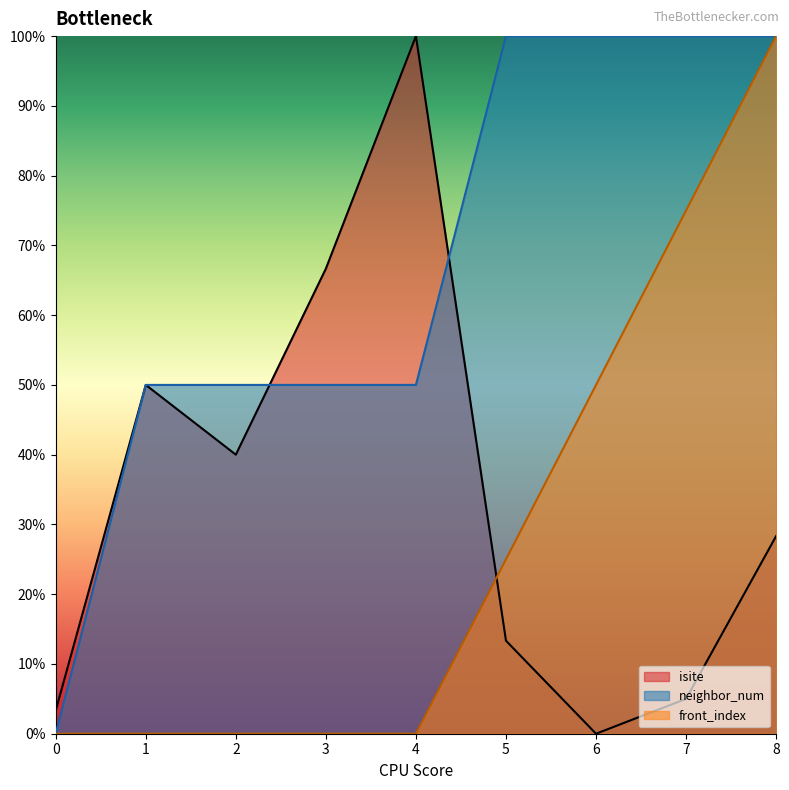

Between which two adjacent categories do isite and front_index first intersect?

4 and 5